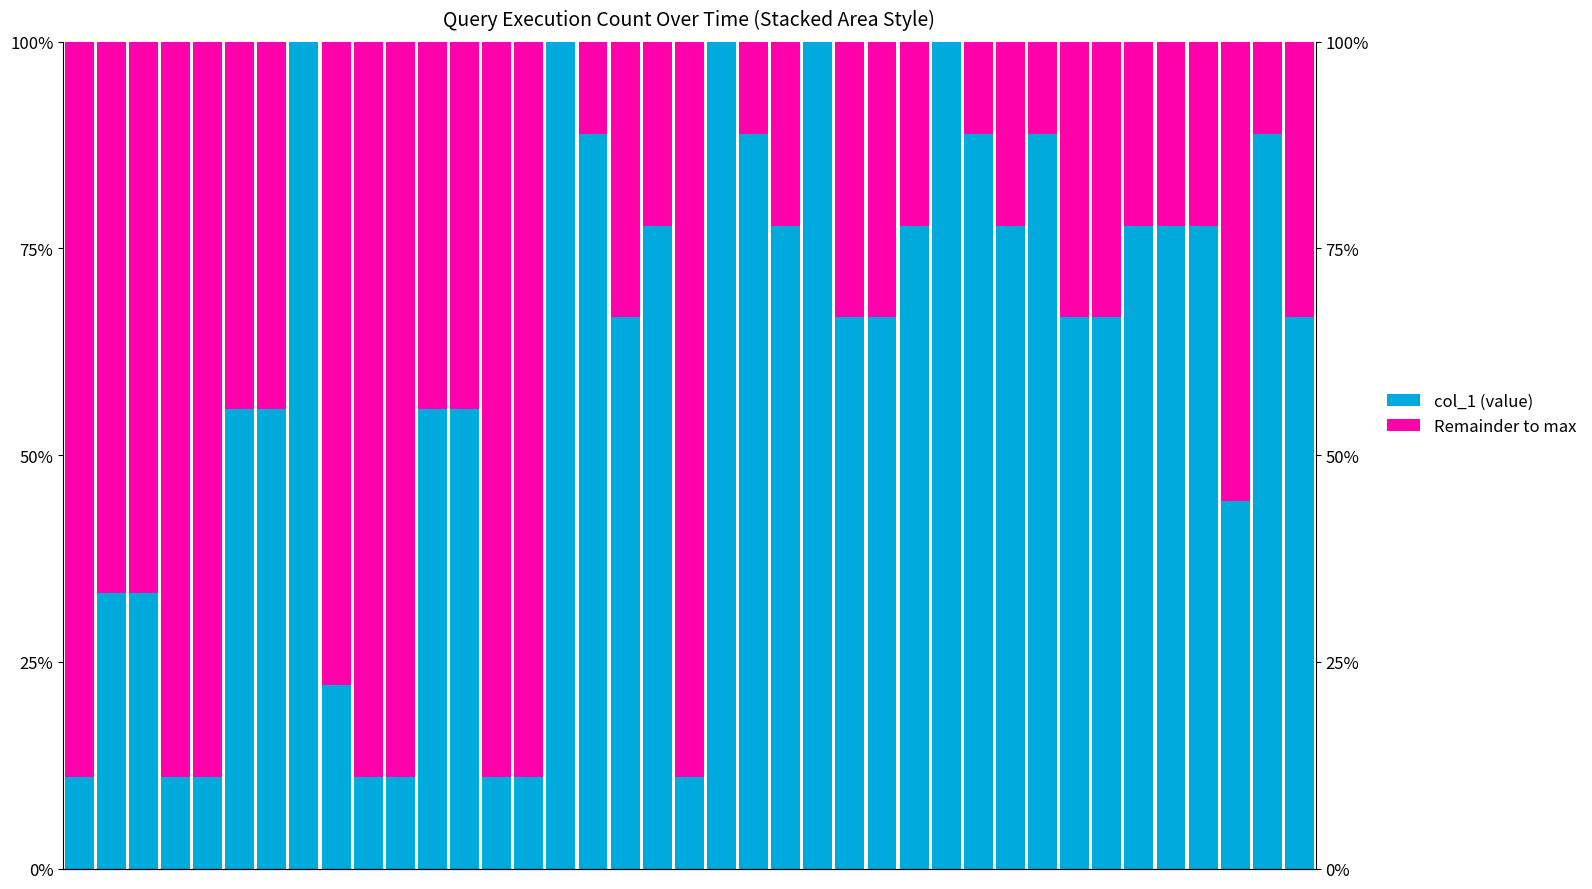

The Remainder to max series shows 45.4 at 14. True or false?

False